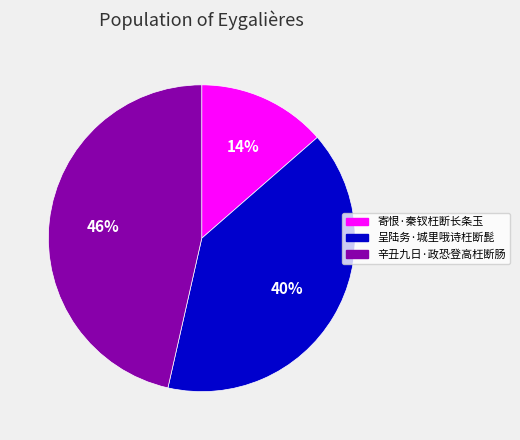

True or false: 呈陆务·城里哦诗枉断髭 accounts for 40% of the total.

True